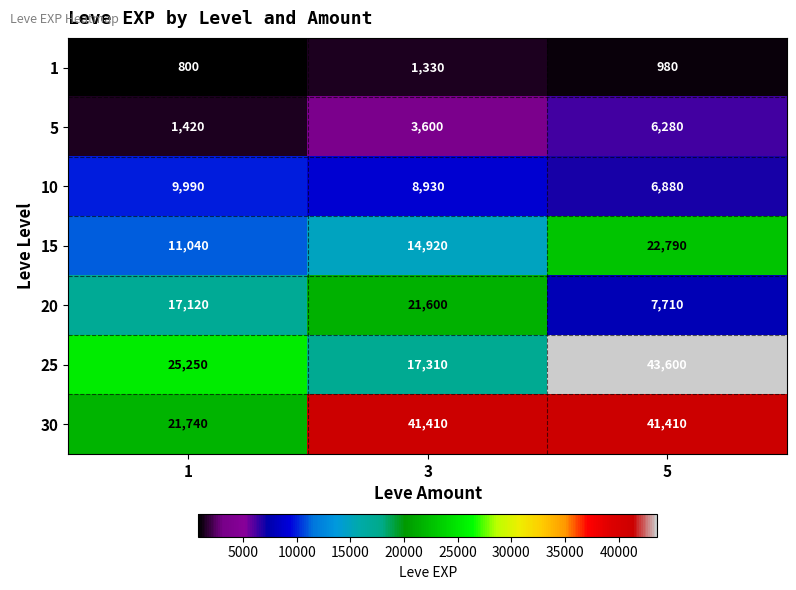

Is it true that 30 equals 55187 at 5?

False